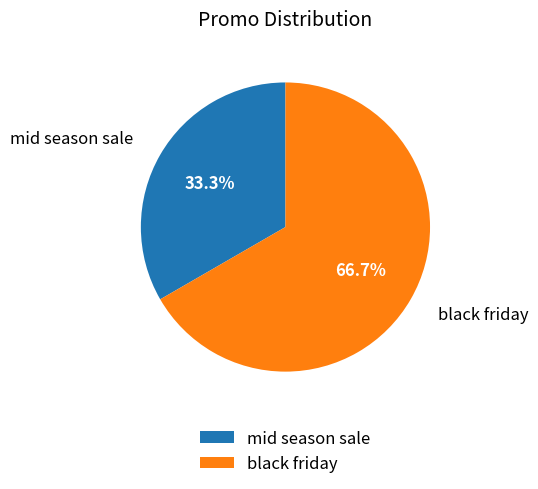

Do black friday and mid season sale together represent more than half of the pie?

Yes